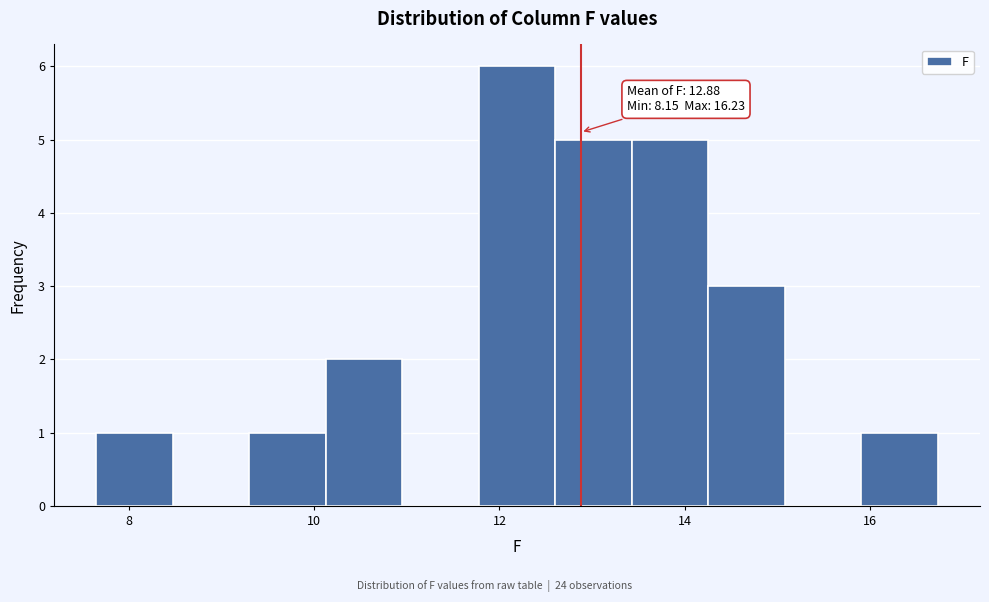

Which range on the x-axis has the tallest bar?

11.8 to 12.6